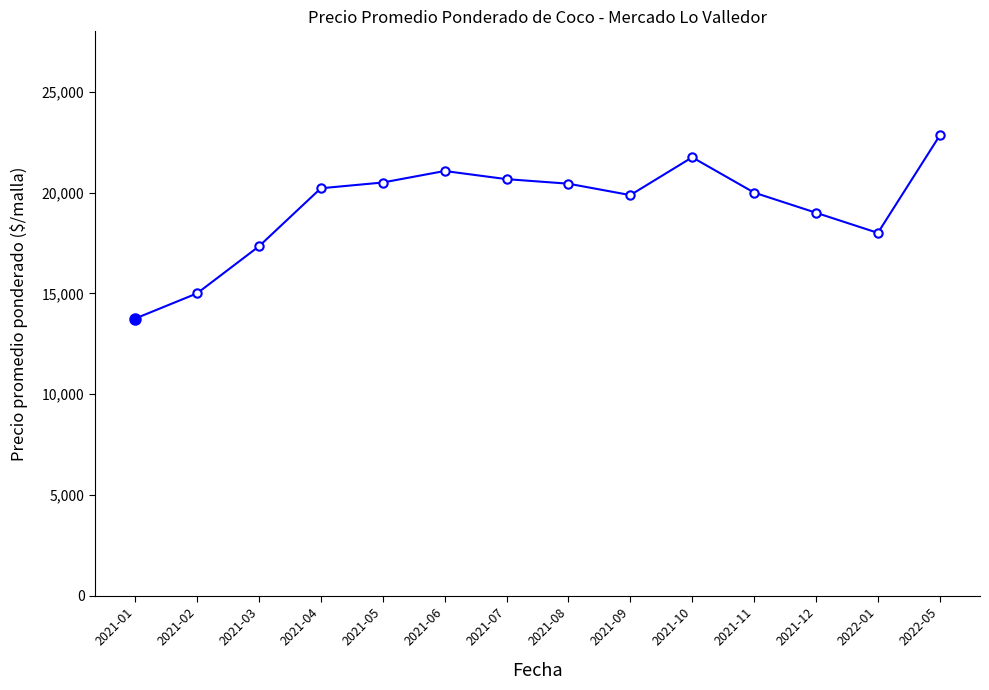

What is the maximum value shown in the chart?

22833